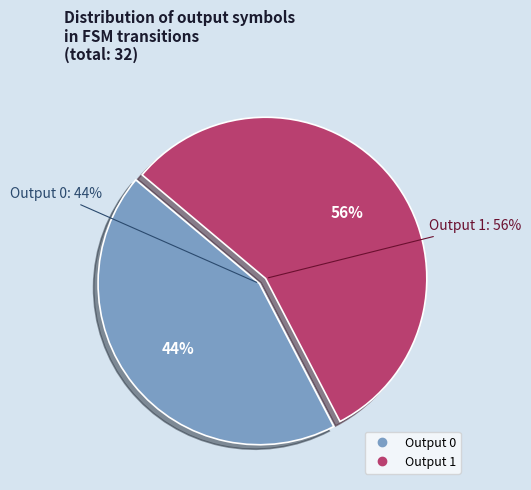

Does 19 account for over 50% of the chart?

No